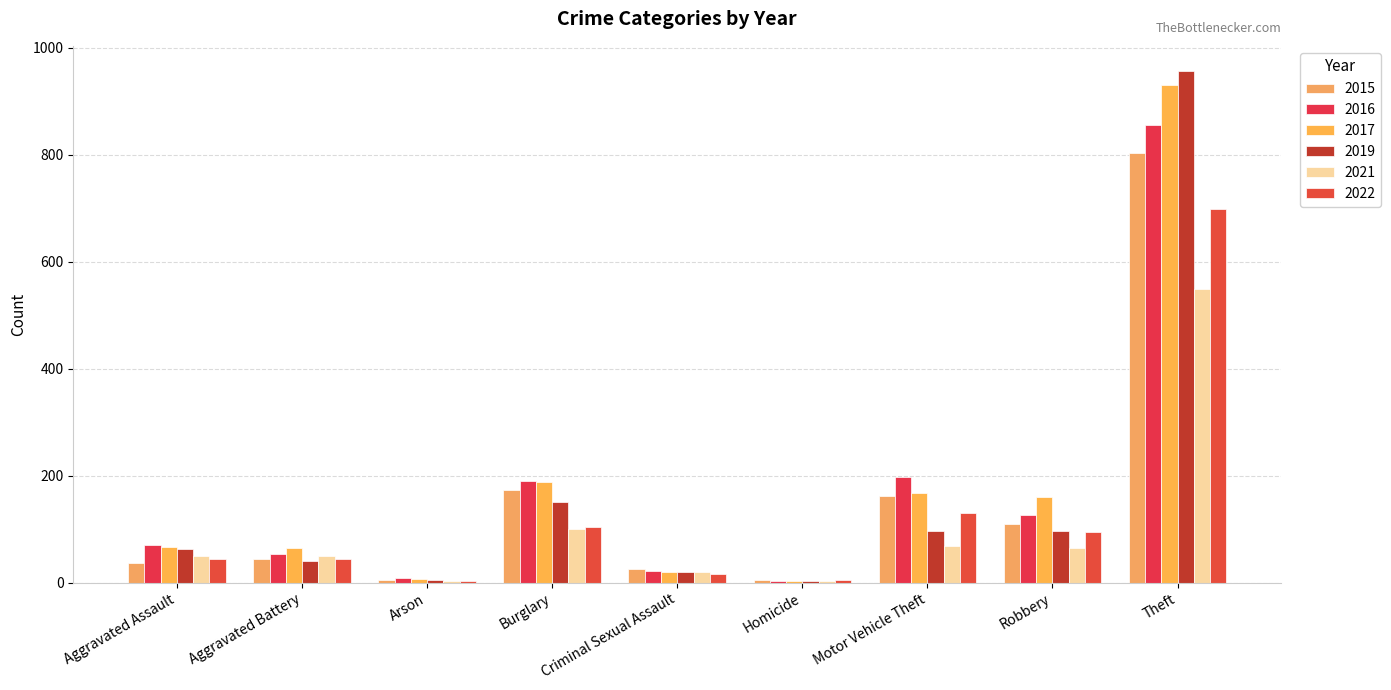

What is the difference between the maximum and minimum values in the 2021 series?

547